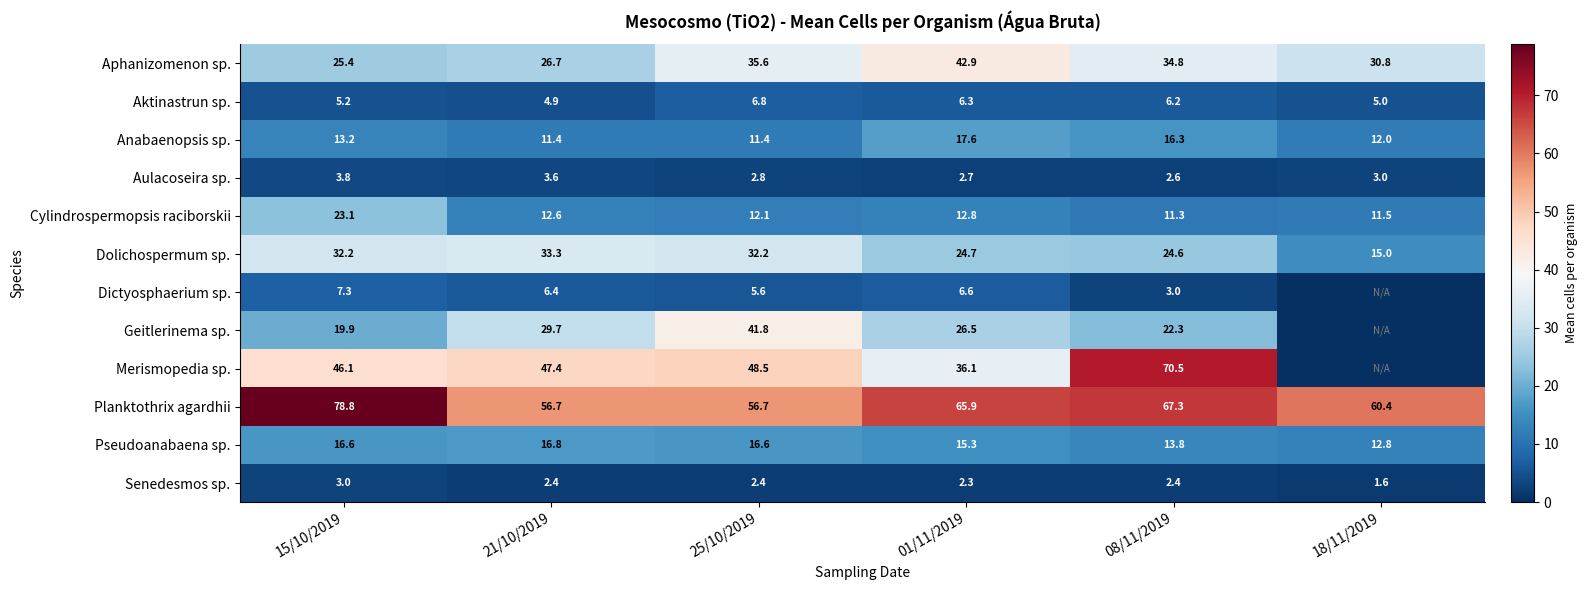

What is the average value of the Planktothrix agardhii series?

64.3